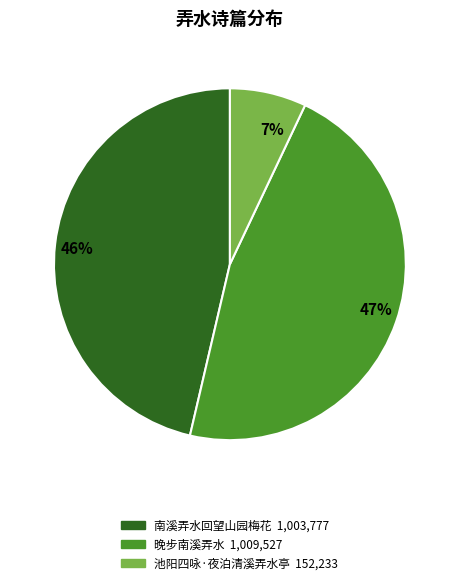

Which slice is the smallest?

7%